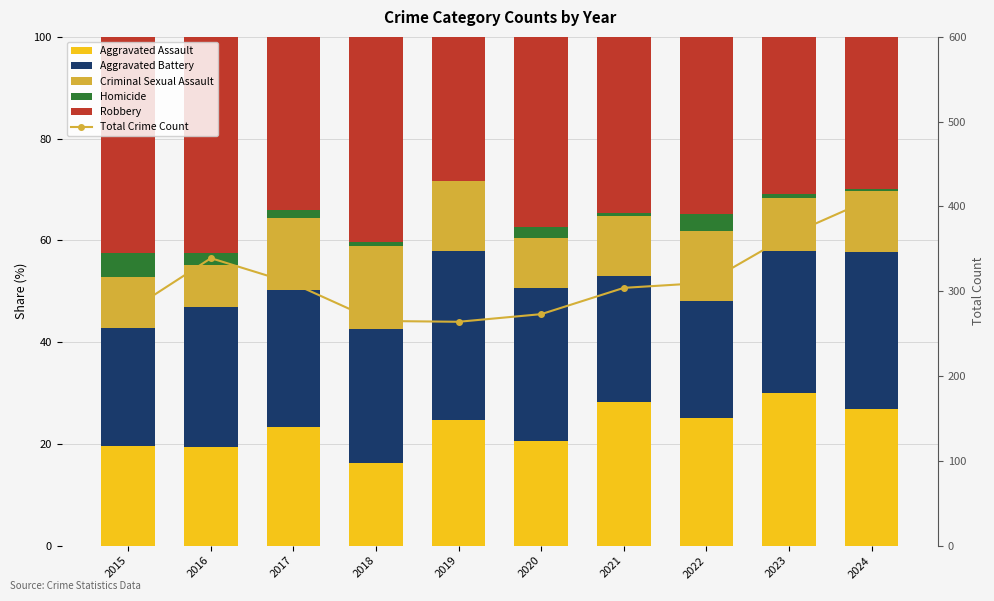

What is the average value of the Aggravated Assault series?

23.4